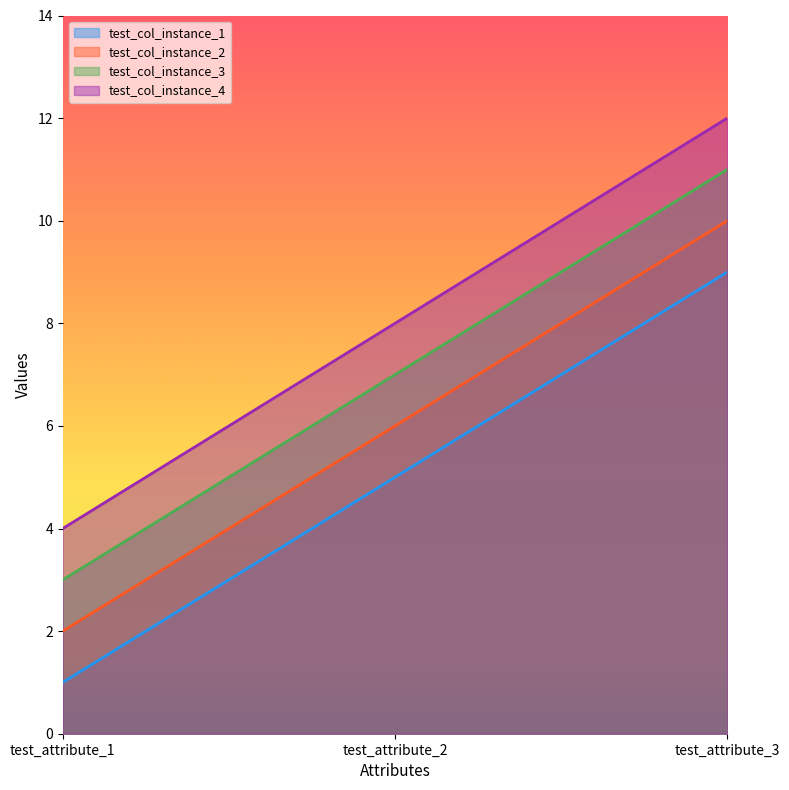

At which label is test_col_instance_2 closest to 6?

test_attribute_2